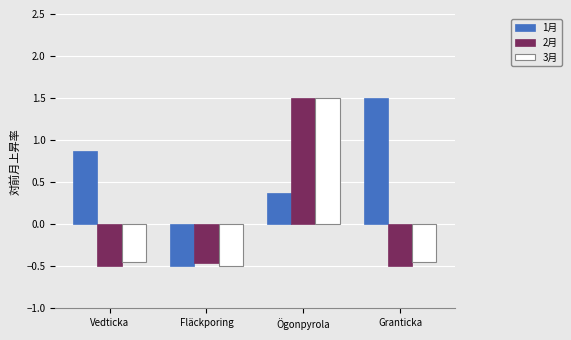

List the labels in order of 1月 value, smallest first.

Fläckporing, Ögonpyrola, Vedticka, Granticka